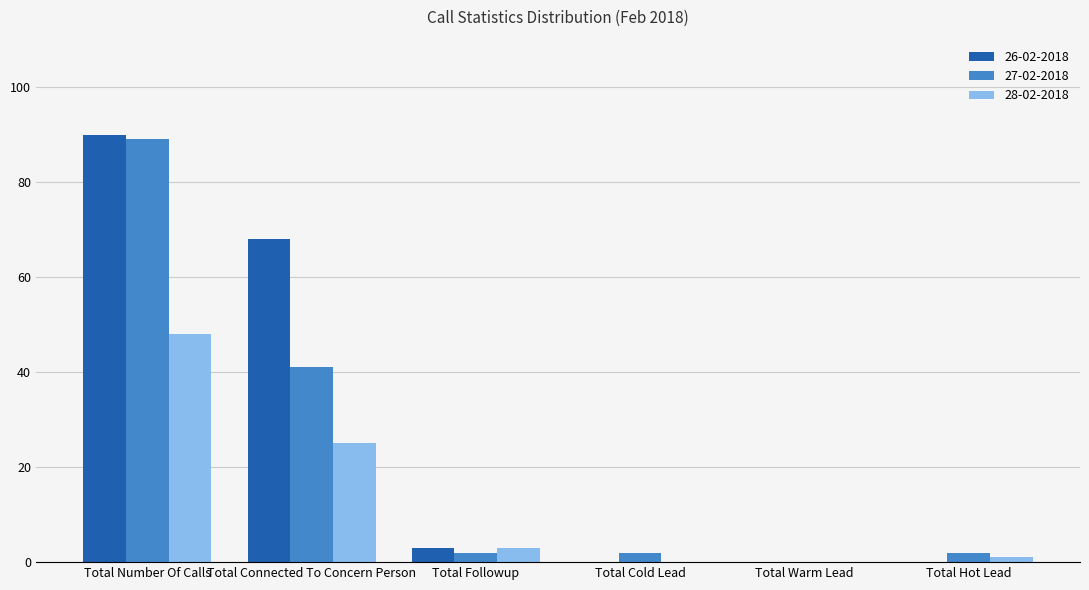

What is the sum of the 28-02-2018 values at Total Warm Lead and Total Connected To Concern Person?

25